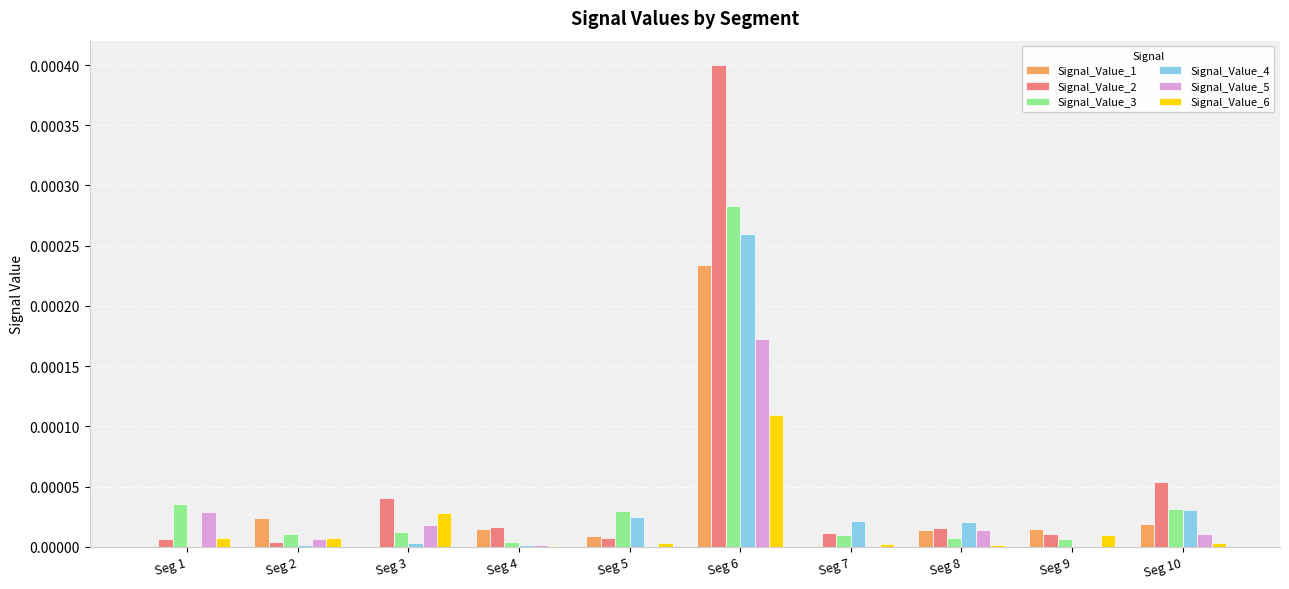

The value of Signal_Value_2 at Seg 2 is 0.0. True or false?

True